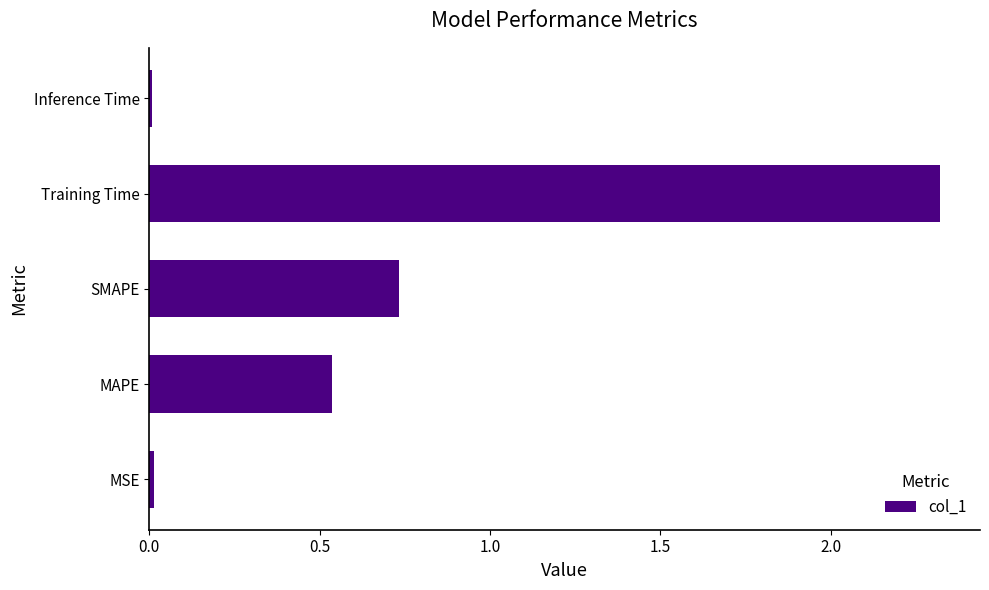

Where is the data nearest to the value 1?

SMAPE